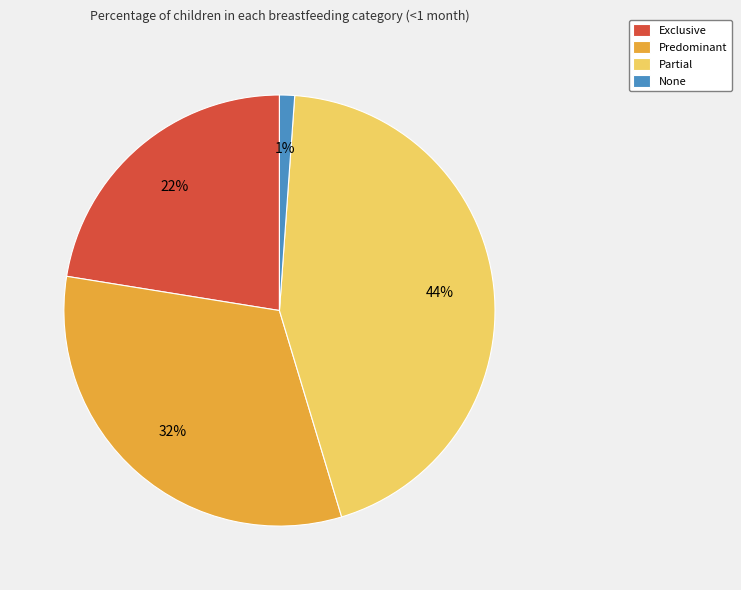

Which slice is the largest?

Partial